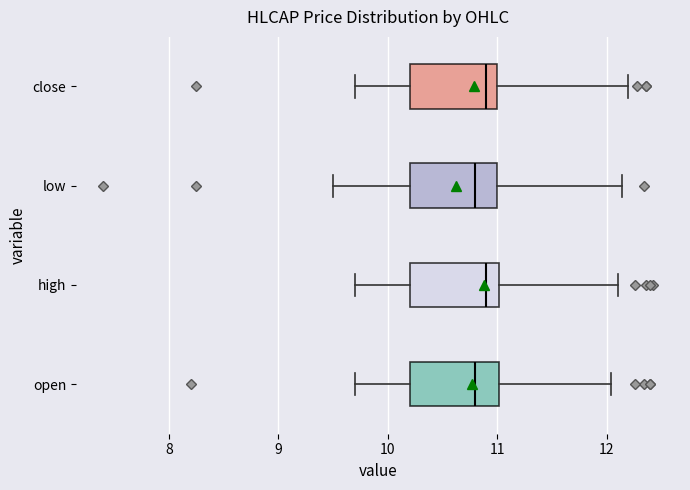

Reading bottom to top, transcribe this box plot: for each box, give where its median line is, the range the box spans, and where its two whiskers end, as read against the x-axis. The values are not printed on the chart, so give them approximately, as read against the axis.

open: median 10.8, box 10.2 to 11.0, whiskers 9.7 to 12.0
high: median 10.9, box 10.2 to 11.0, whiskers 9.7 to 12.1
low: median 10.8, box 10.2 to 11.0, whiskers 9.5 to 12.1
close: median 10.9, box 10.2 to 11.0, whiskers 9.7 to 12.2